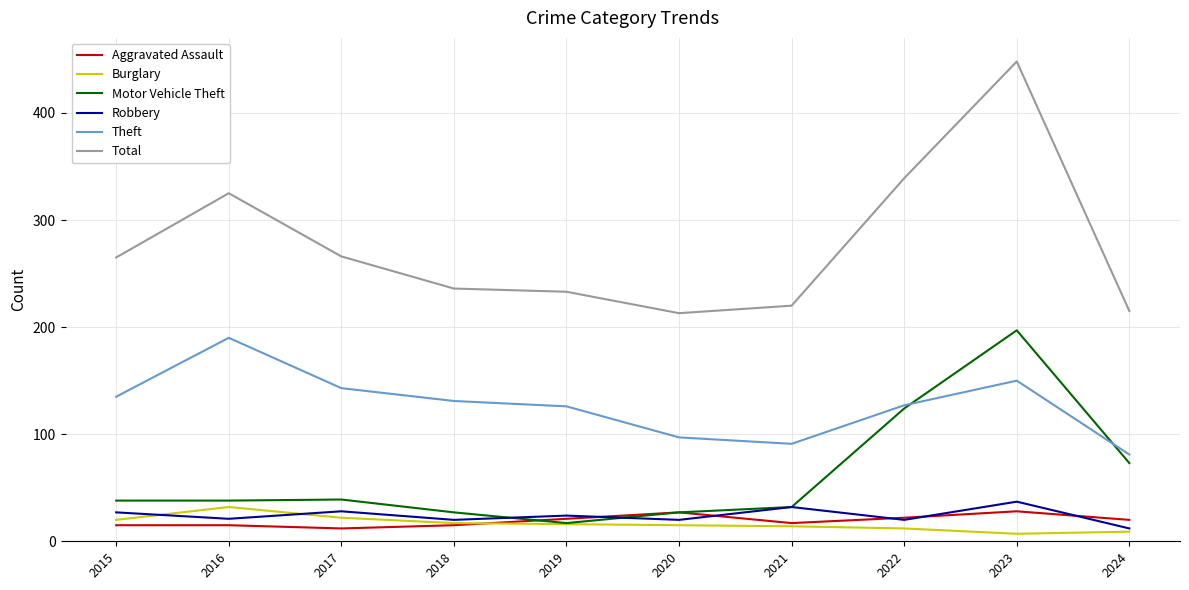

Rank the series by their maximum value, from highest to lowest.

Total, Motor Vehicle Theft, Theft, Robbery, Burglary, Aggravated Assault